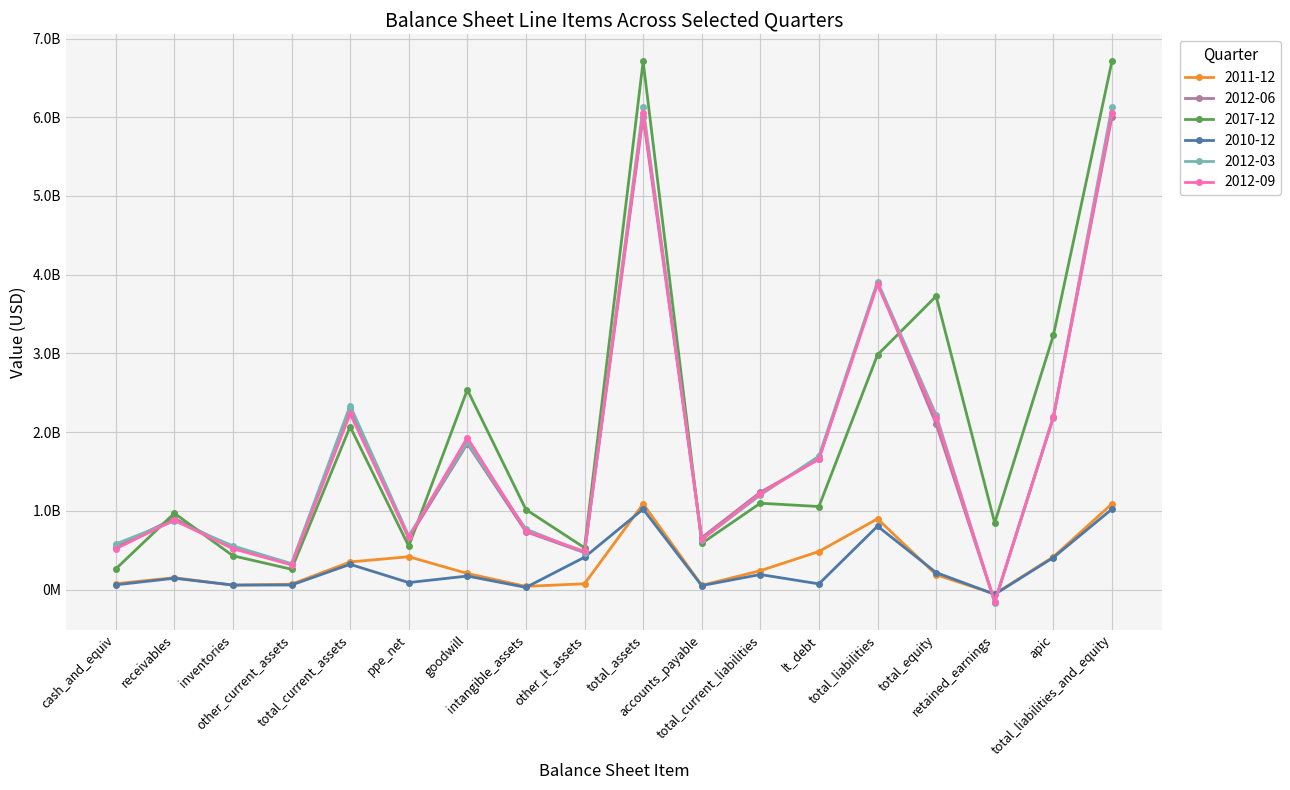

What is the difference between the highest and lowest values at apic?

2821273000